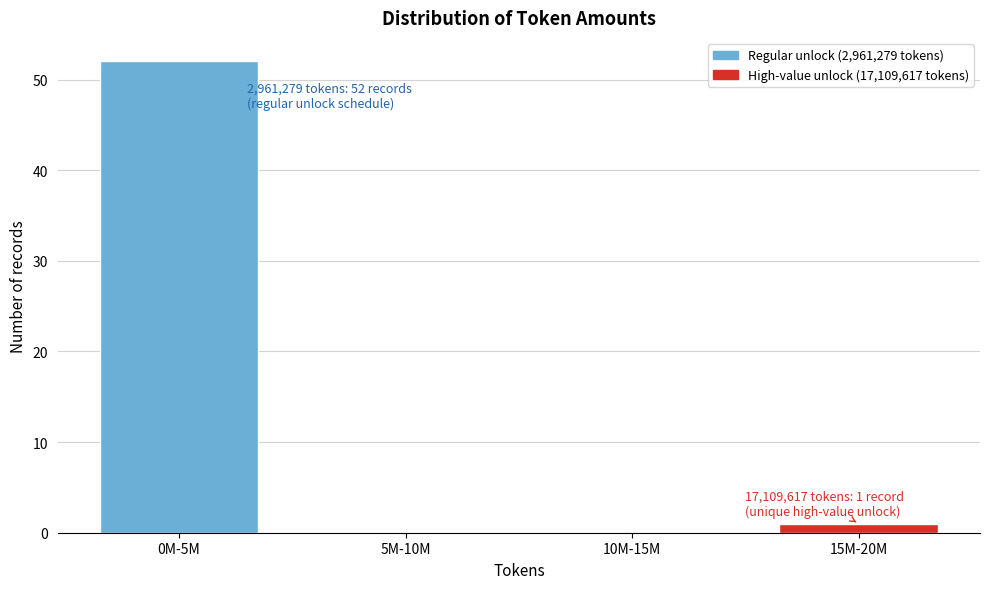

Reading right to left, transcribe all the data shown in this chart.

15M-20M=1	10M-15M=0	5M-10M=0	0M-5M=52